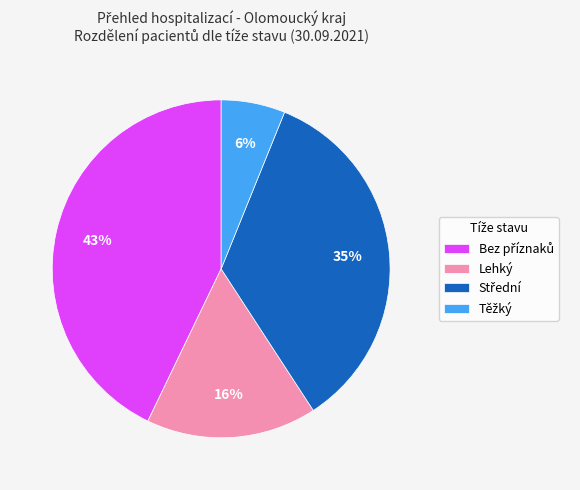

How many segments does this pie chart have?

4